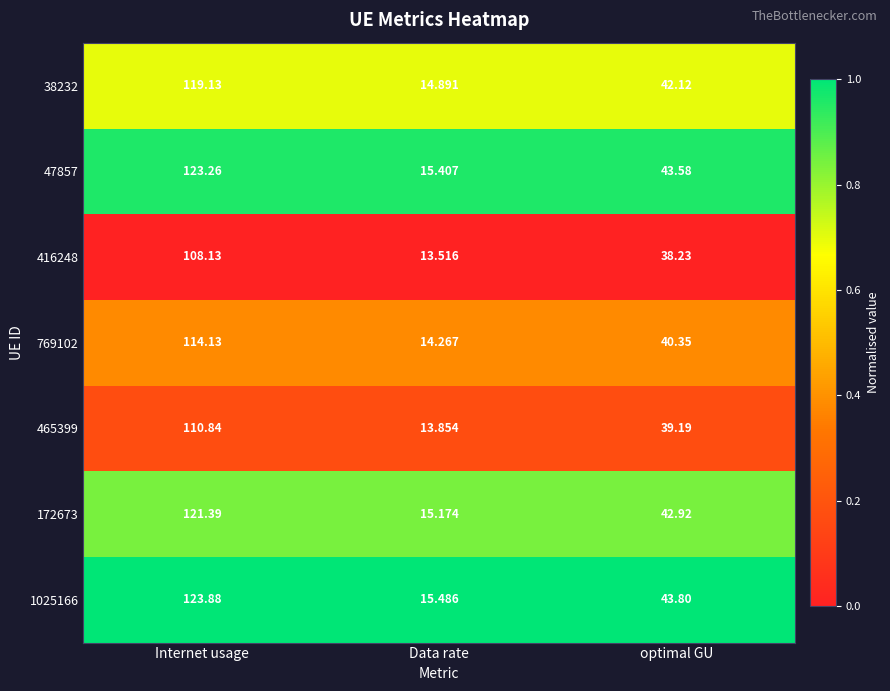

List the labels in order of 465399 value, largest first.

Internet usage, optimal GU, Data rate